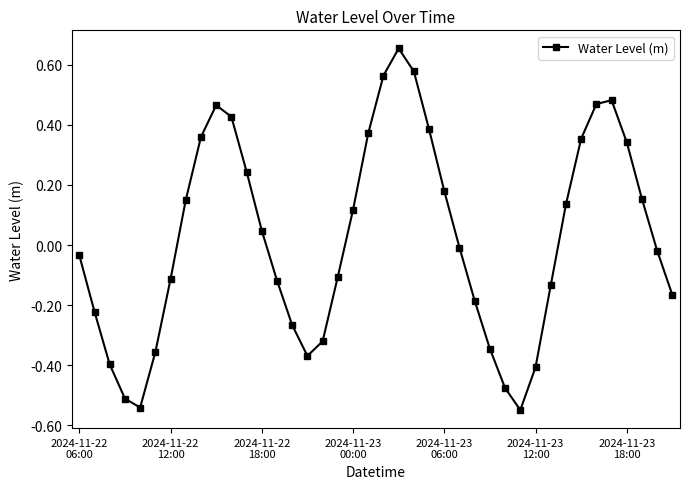

What is the difference between the second highest and minimum values?

1.1